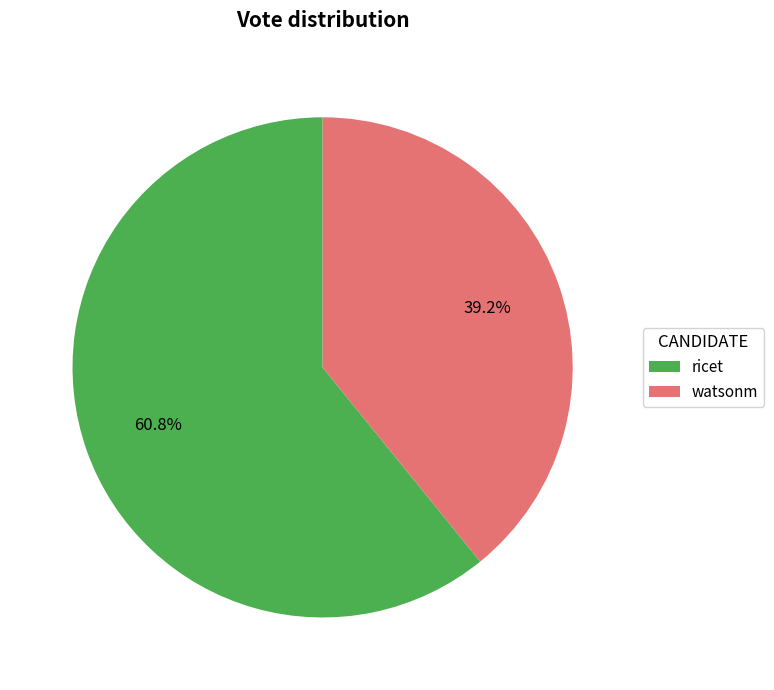

To the nearest percent, what percentage of the pie is watsonm?

39%